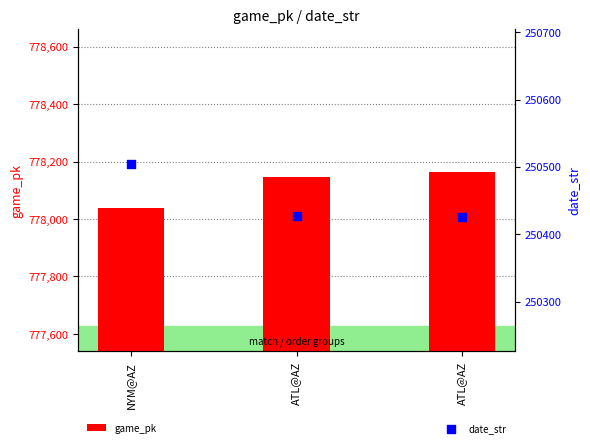

Which series has the widest spread of Y values?

game_pk